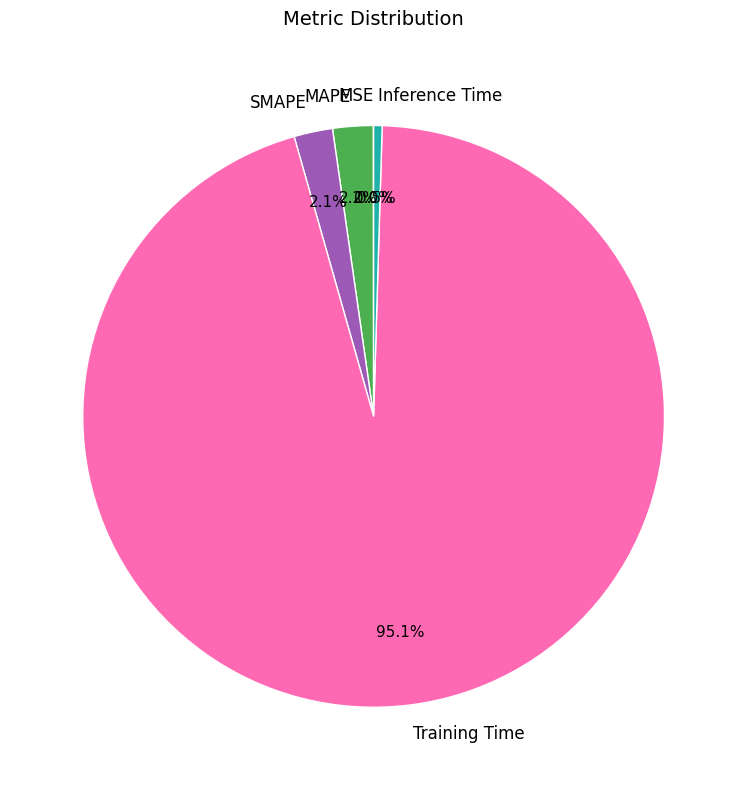

What percentage do Inference Time and MAPE together represent?

2.7%